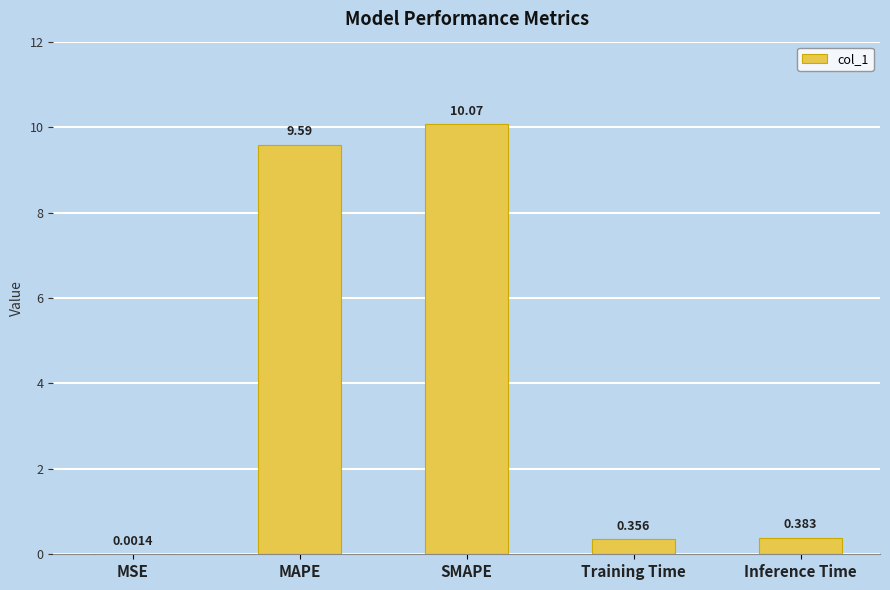

What is the maximum value shown in the chart?

10.1